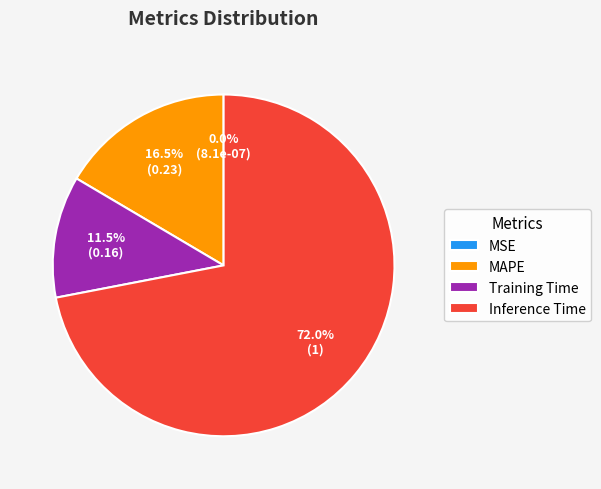

To the nearest percent, what is the difference between the largest and smallest slice percentages?

72%